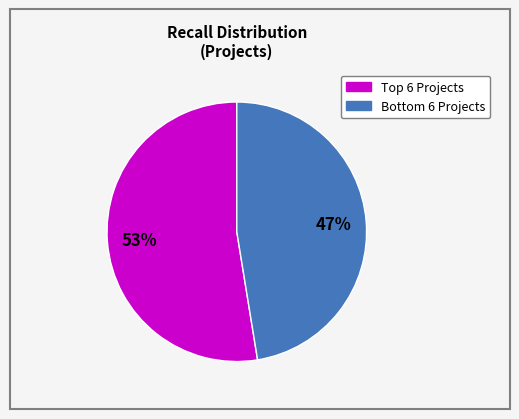

Is there any slice that represents more than half of the pie?

Yes